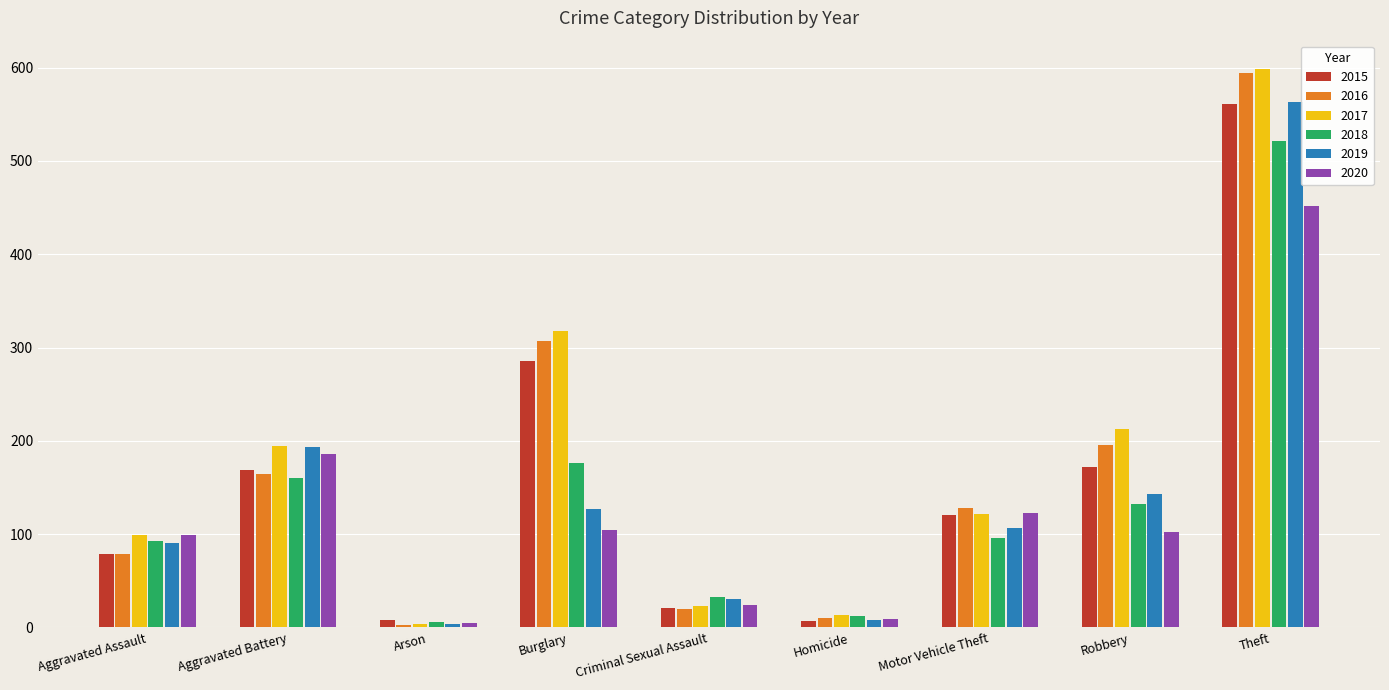

What is the difference between the highest and lowest values at Motor Vehicle Theft?

32